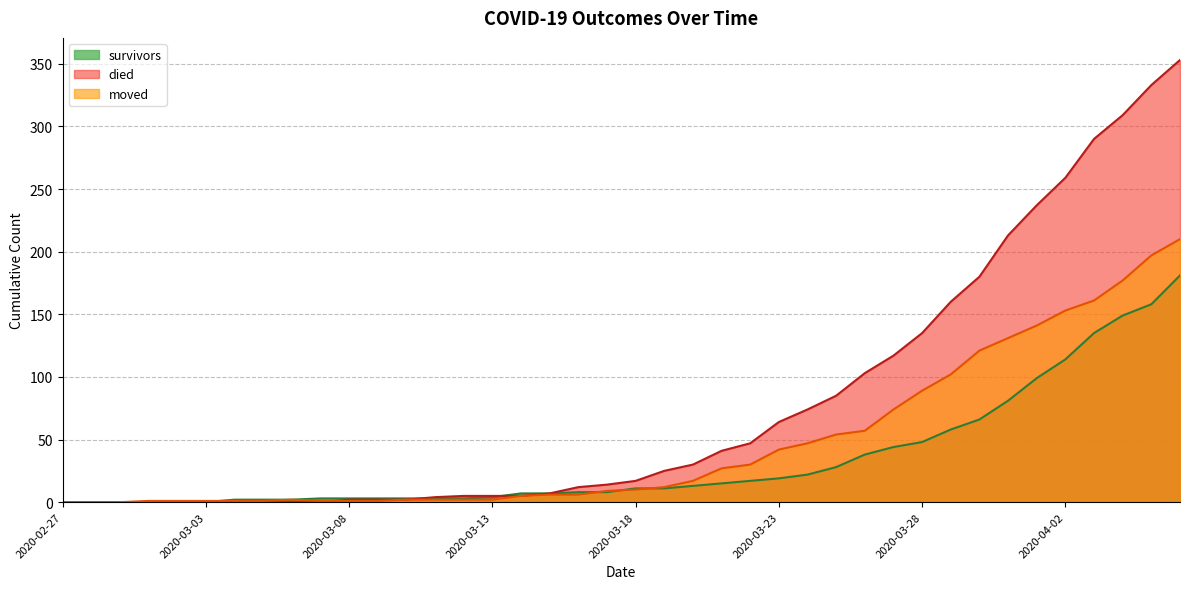

How many series are shown in this chart?

3